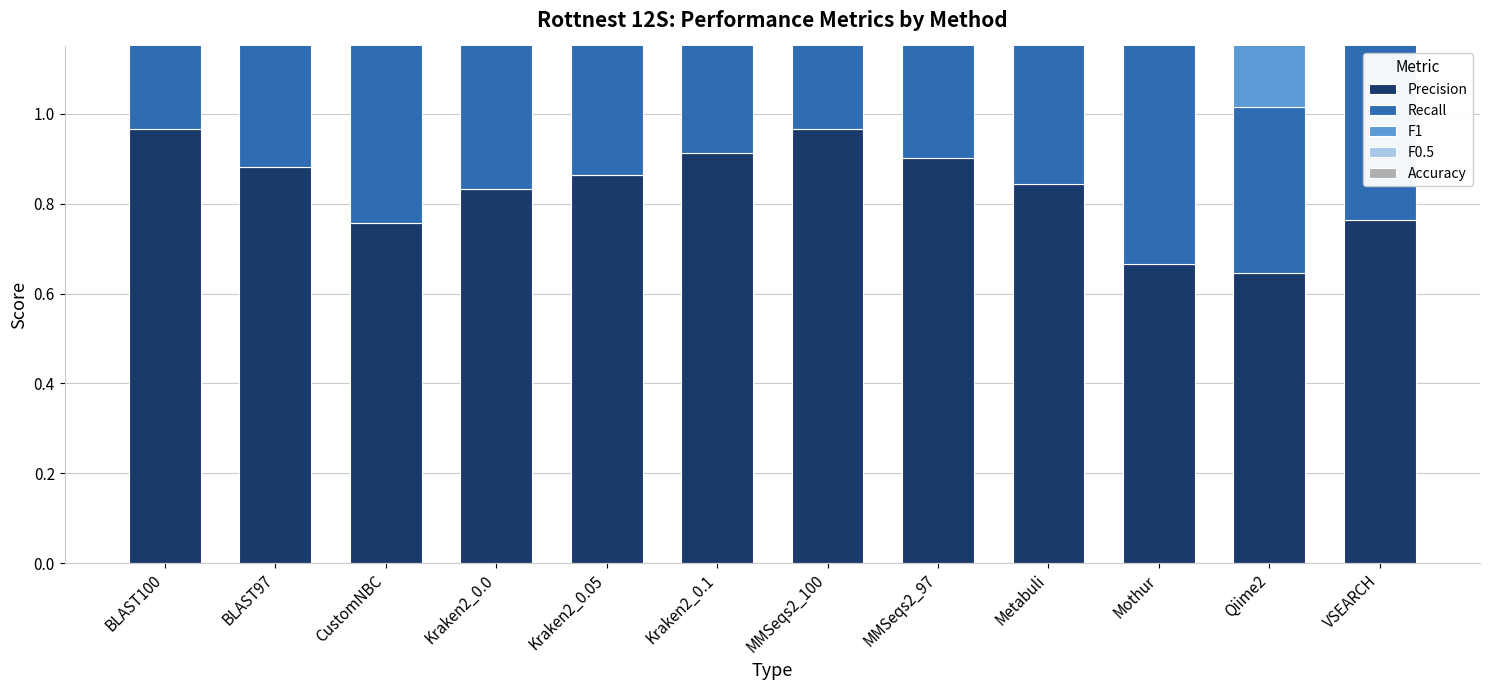

How many data points does each series have?

12